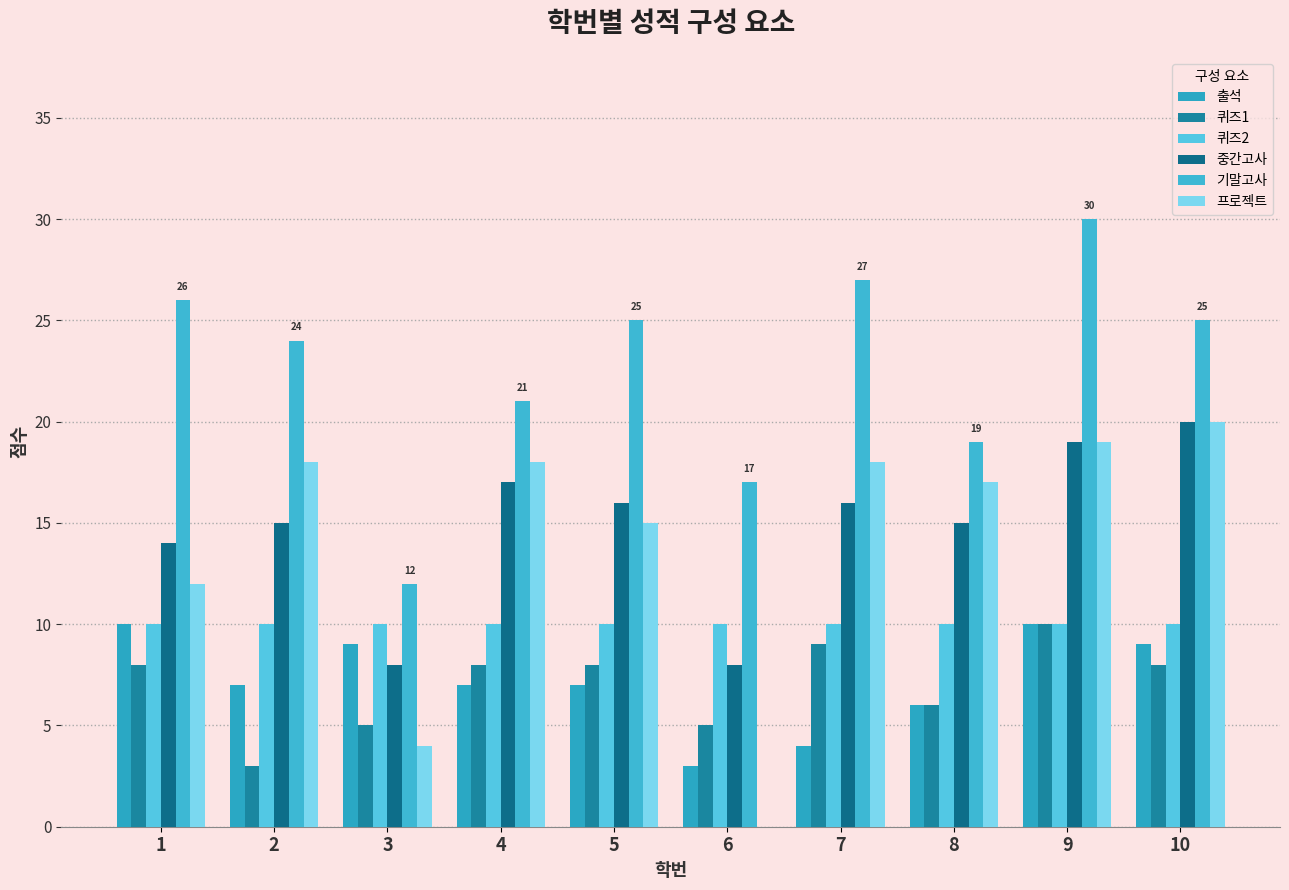

Which series has the largest total across all categories?

기말고사